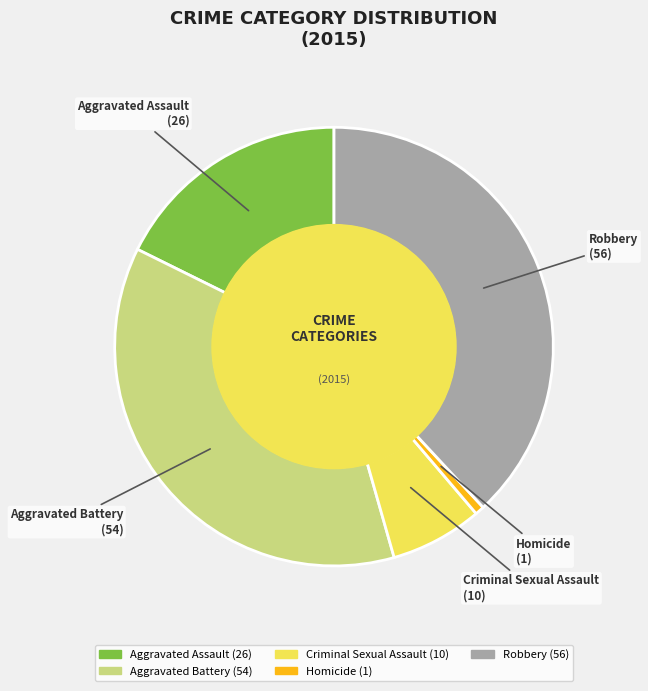

Rank the categories by value from lowest to highest.

Homicide, Criminal Sexual Assault, Aggravated Assault, Aggravated Battery, Robbery